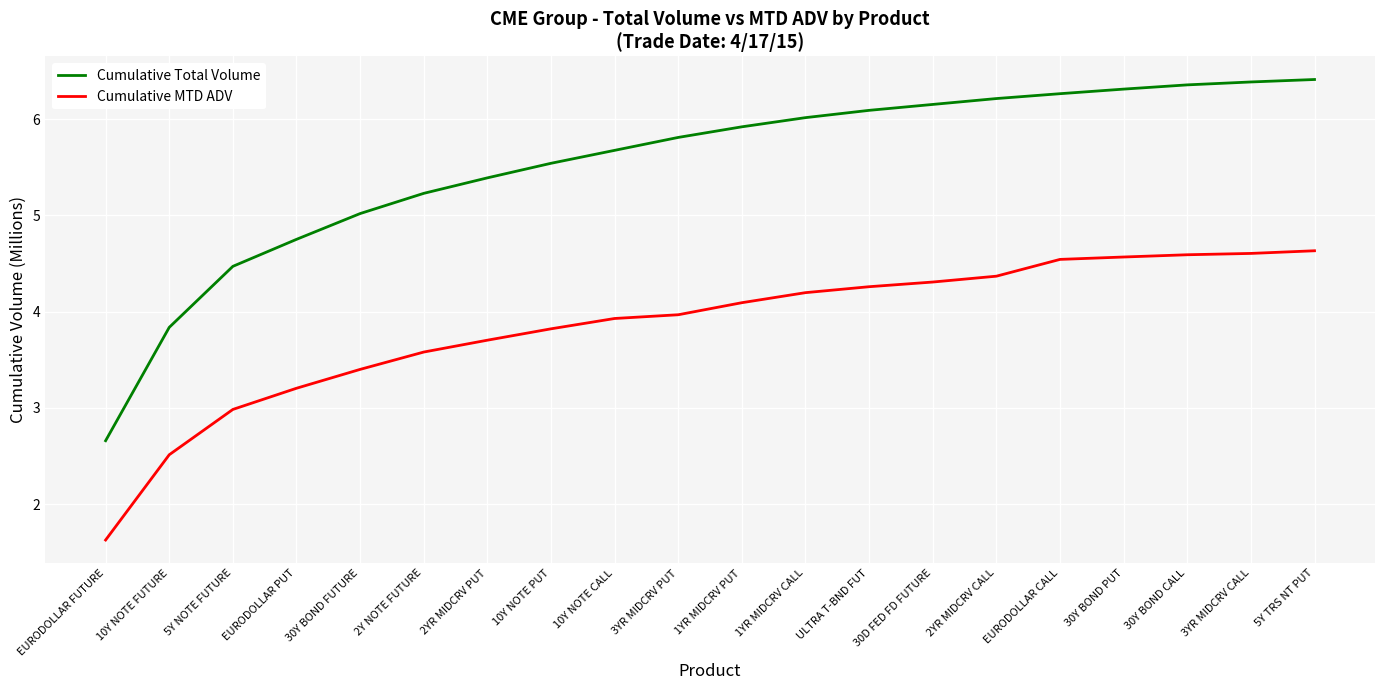

Which series has the largest total across all categories?

Cumulative Total Volume